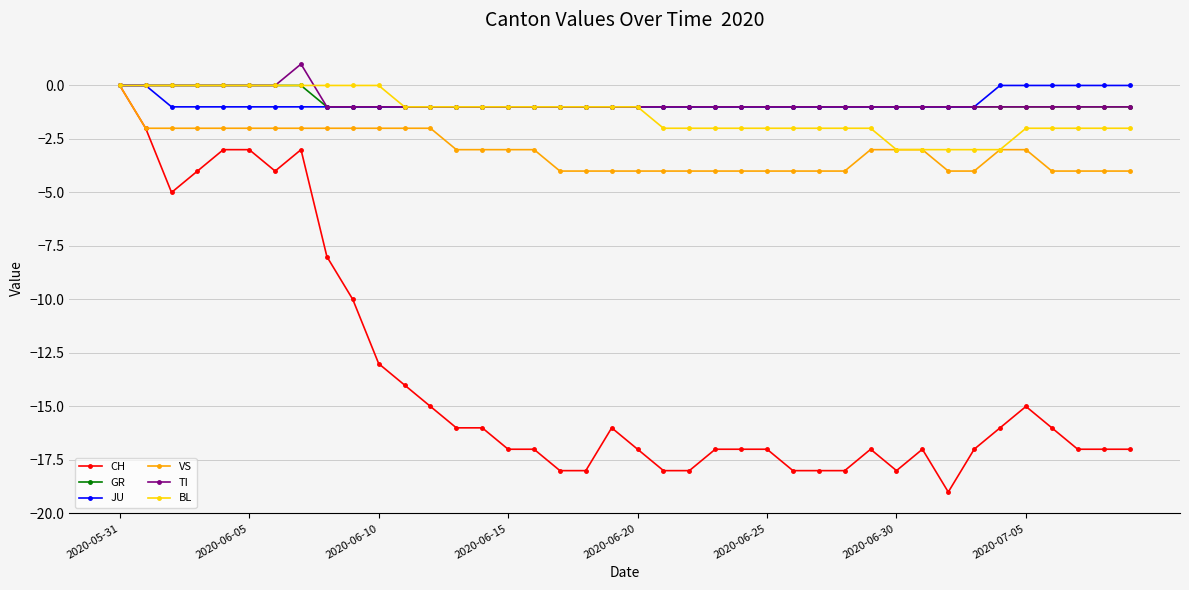

Which series has the largest range (max minus min)?

CH